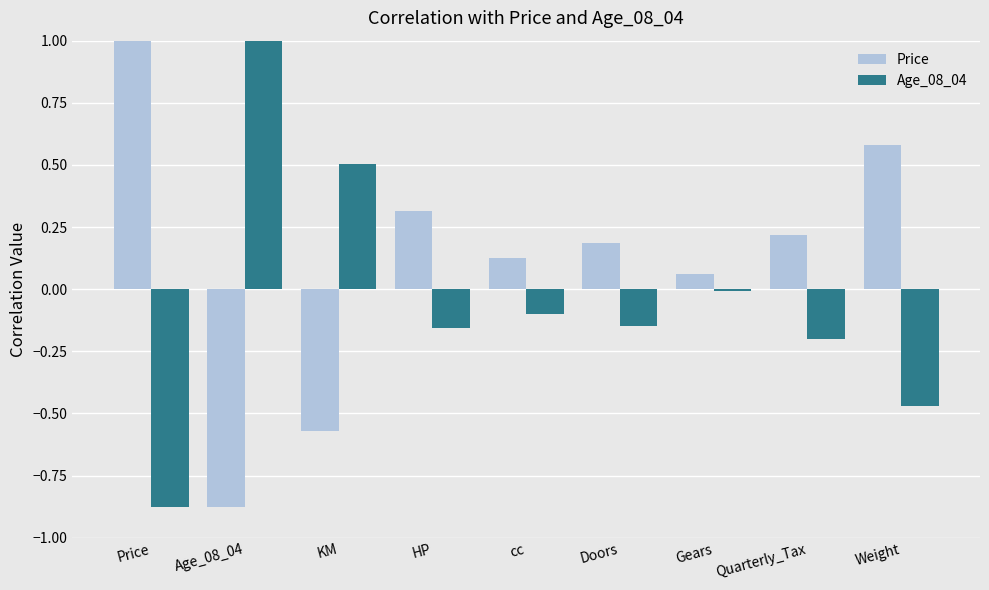

Where does the Age_08_04 series first go above 0?

Age_08_04